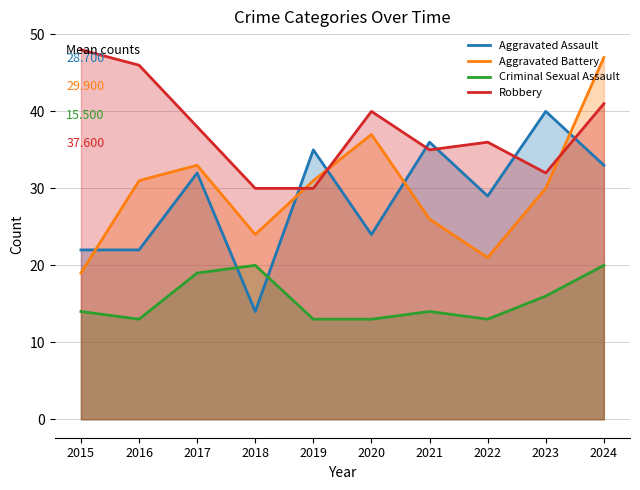

How many series are shown in this chart?

4